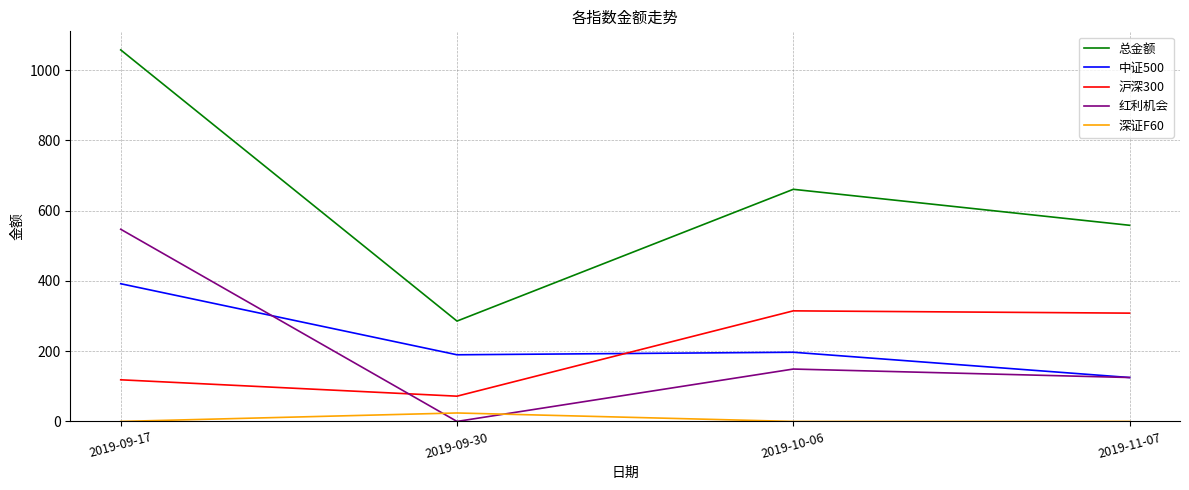

Which series has the widest spread of values?

总金额